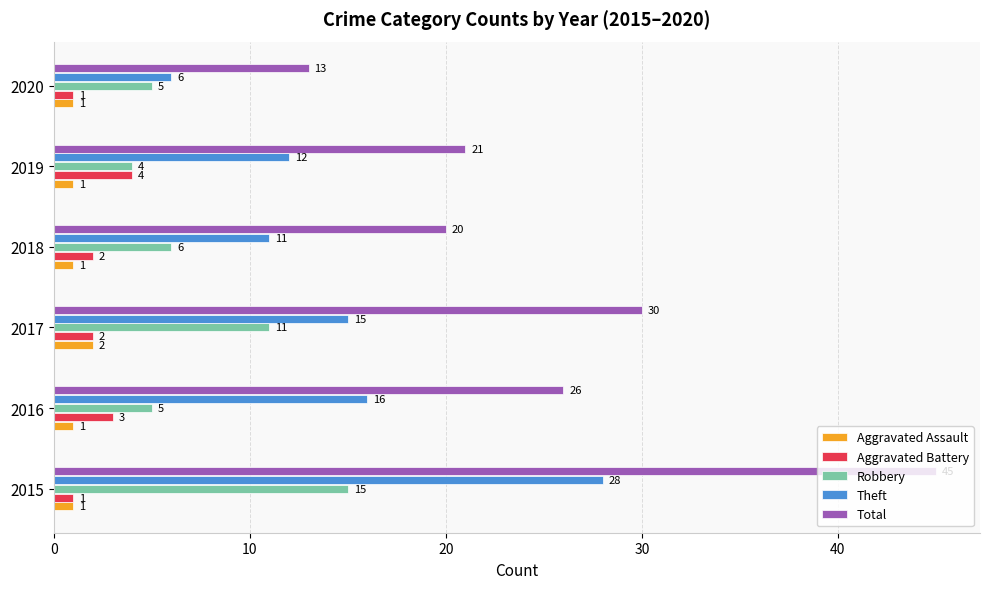

True or false: Total has a value of 30 at 2017.

True